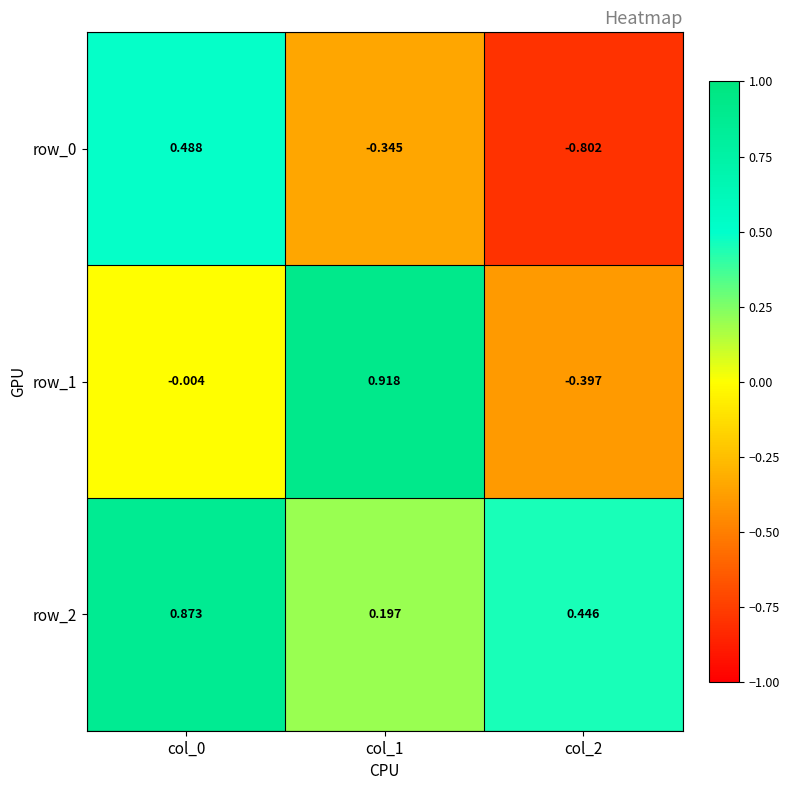

What is the difference between the maximum and minimum values in the row_1 series?

1.3